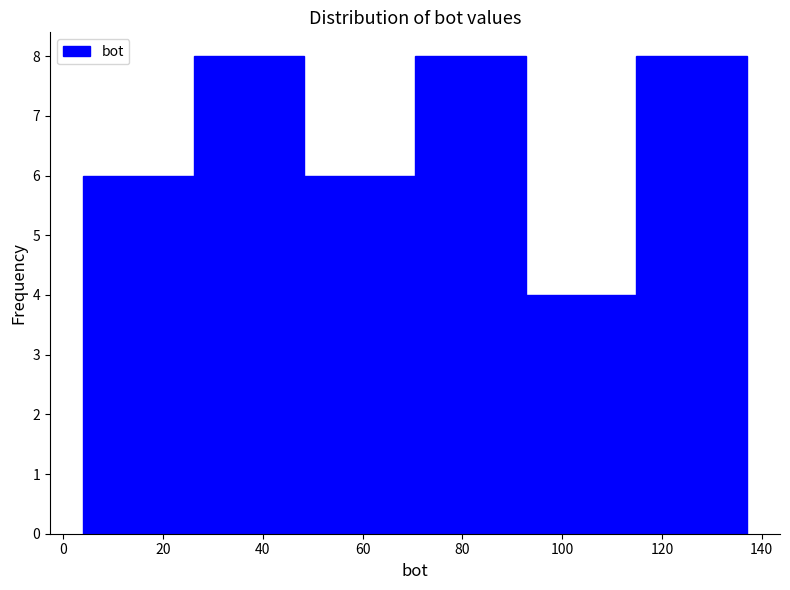

Reading left to right, list every bar in this chart as the range it spans on the x-axis followed by its height. Neither the bar edges nor the heights are printed on the chart, so give them approximately, as read against the axes.

4 to 26: 6
26 to 48: 8
48 to 70: 6
70 to 92: 8
92 to 114: 4
114 to 138: 8